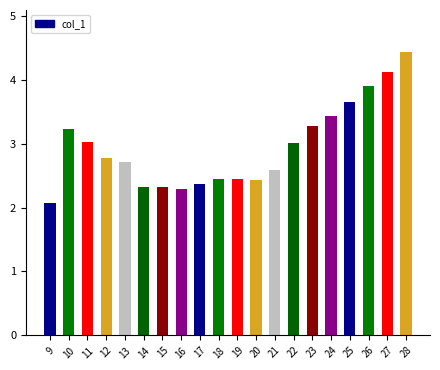

What is the value of the 3rd bar from the left?

3.0